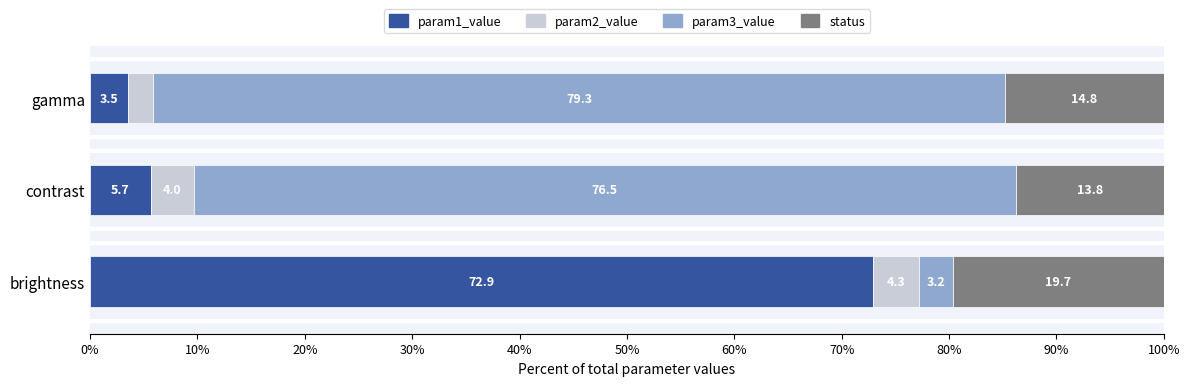

The value of param1_value at gamma is 3.5. True or false?

True